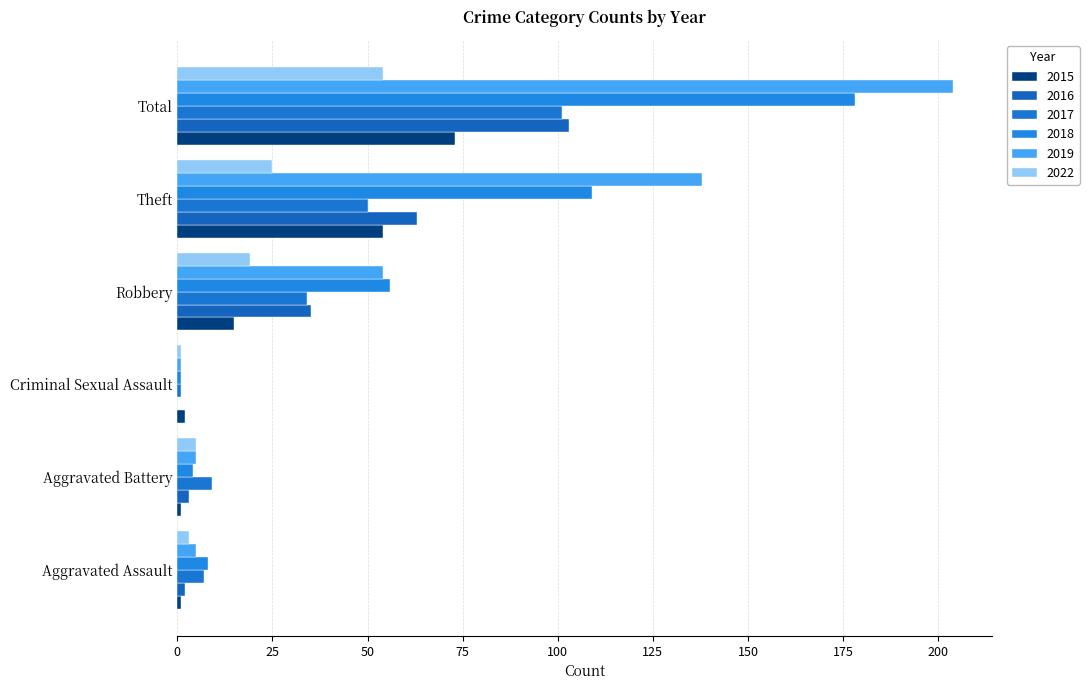

What is the difference between the second highest and second lowest values in the 2019 series?

133